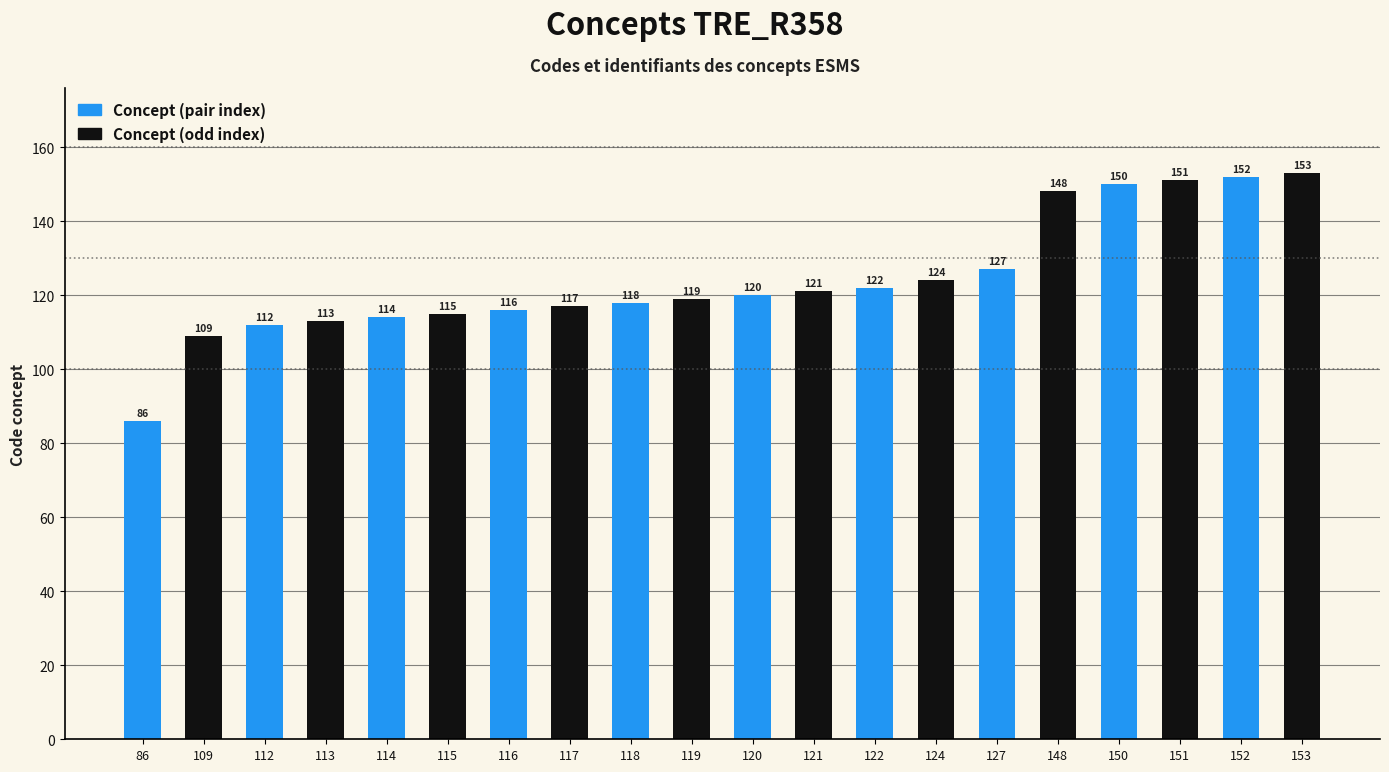

What is the ratio of the value at 153 to the value at 150?

1.0